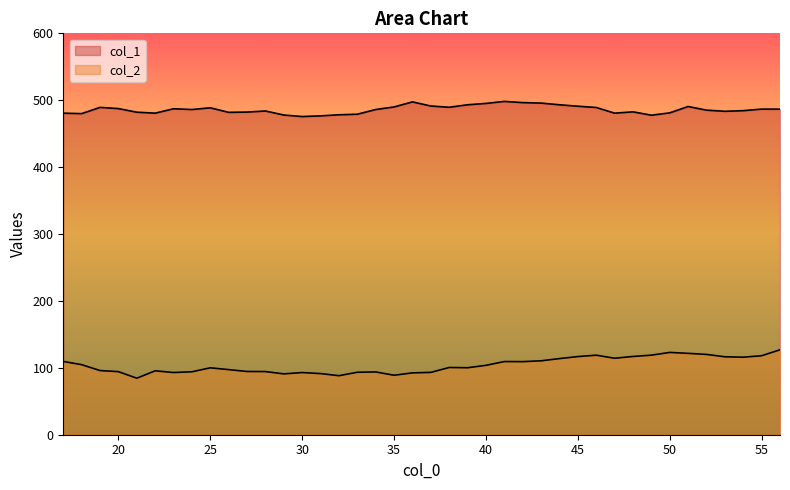

Reading left to right, extract all data points from this chart.

col_1: 17=480.7	18=480.0	19=489.3	20=487.5	21=482.1	22=480.7	23=487.2	24=486.1	25=488.7	26=481.9	27=482.3	28=483.9	29=477.9	30=475.6	31=476.6	32=478.3	33=479.1	34=486.1	35=490.0	36=497.5	37=491.3	38=489.5	39=493.2	40=495.2	41=498.2	42=496.5	43=495.7	44=493.2	45=491.0	46=489.2	47=480.7	48=482.6	49=477.6	50=481.1	51=490.6	52=485.2	53=483.5	54=484.4	55=486.7	56=486.7
col_2: 17=109.5	18=104.7	19=95.9	20=94.3	21=84.5	22=95.5	23=93.0	24=94.1	25=100.0	26=97.3	27=94.5	28=94.4	29=90.9	30=92.9	31=91.4	32=88.2	33=93.4	34=93.8	35=88.9	36=92.4	37=93.2	38=100.5	39=100.1	40=103.7	41=109.4	42=109.3	43=110.5	44=113.8	45=116.8	46=118.9	47=114.3	48=117.0	49=118.9	50=123.0	51=121.6	52=120.0	53=116.5	54=115.9	55=118.1	56=127.0